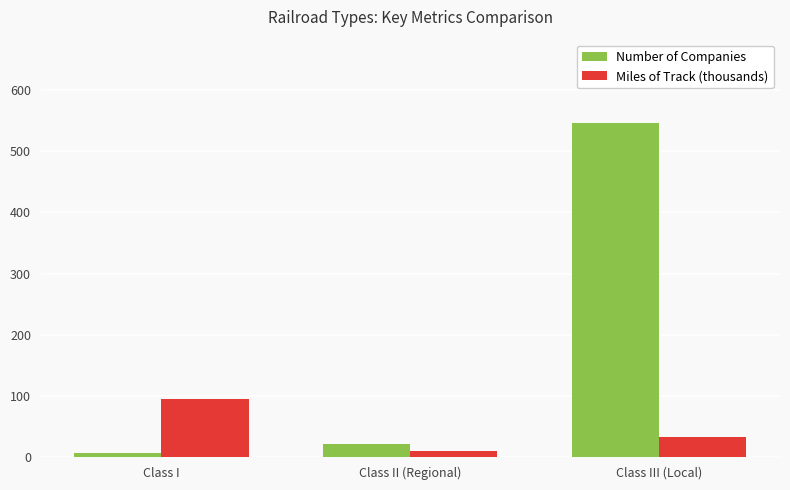

What is the label of the 3rd bar from the left?

Class III (Local)